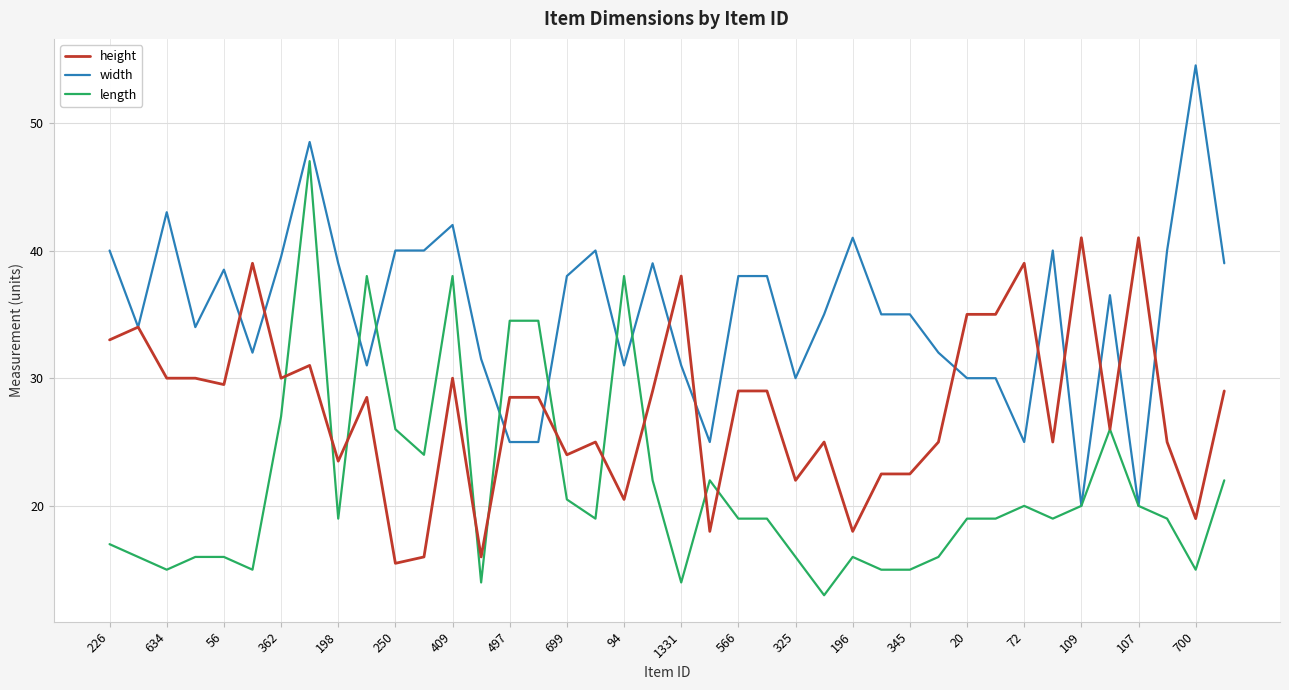

What is the maximum value shown in the chart?

54.5